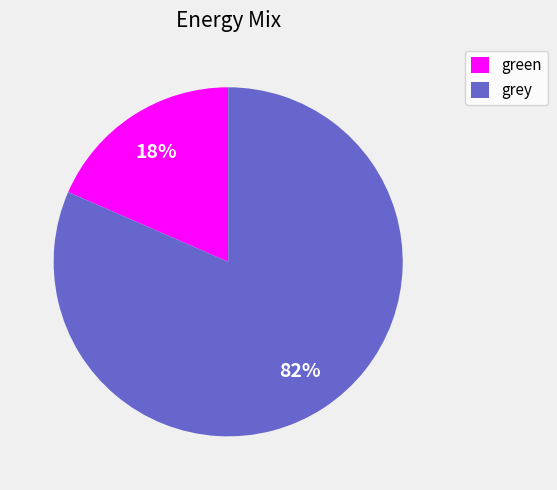

Does any single category account for the majority?

Yes